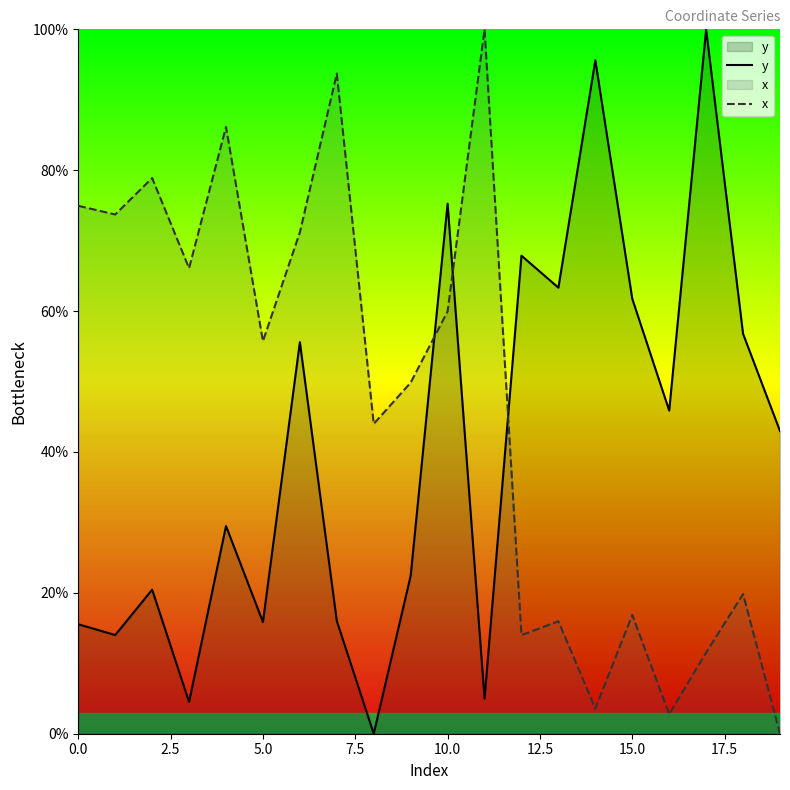

Which series changed the most between 10 and 18?

x